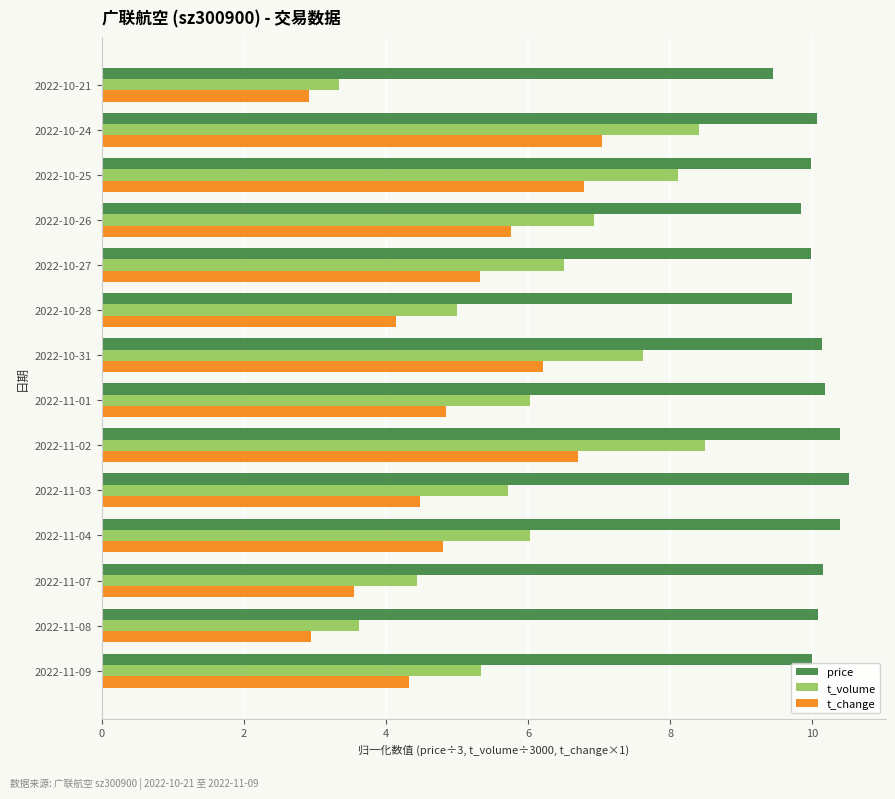

Is it true that price equals 14.6 at 2022-11-07?

False